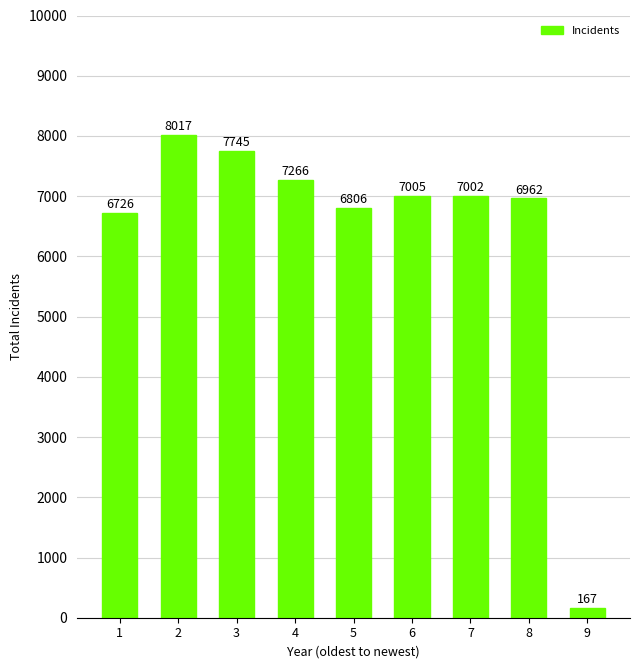

Reading left to right, what are all the values shown in this chart?

1=6726	2=8017	3=7745	4=7266	5=6806	6=7005	7=7002	8=6962	9=167